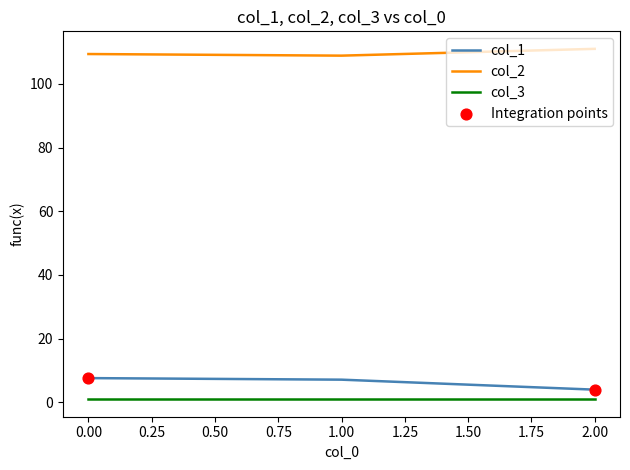

The value of col_1 at 0.00 is 12.7. True or false?

False